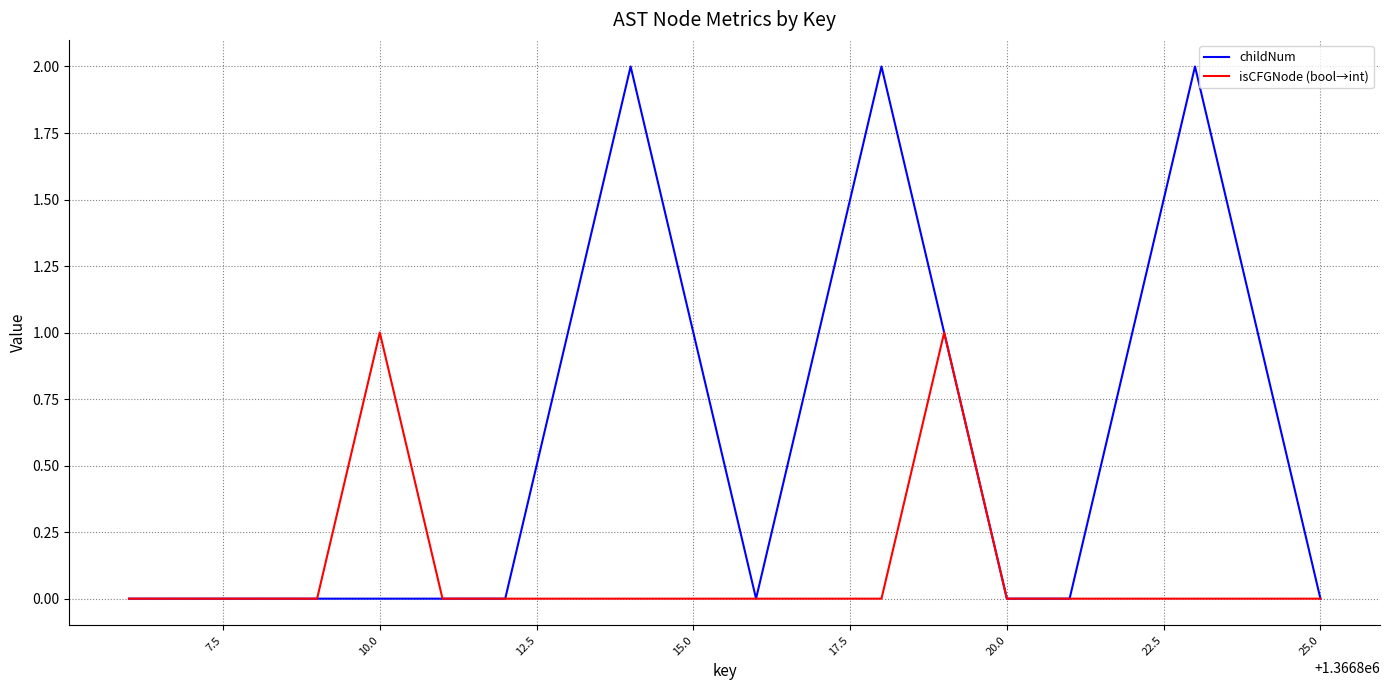

Which series has the largest range (max minus min)?

childNum